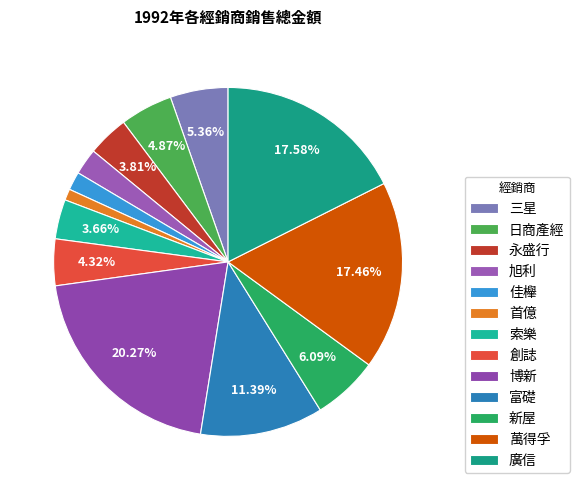

What percentage is NOT represented by 創誌?

95.7%